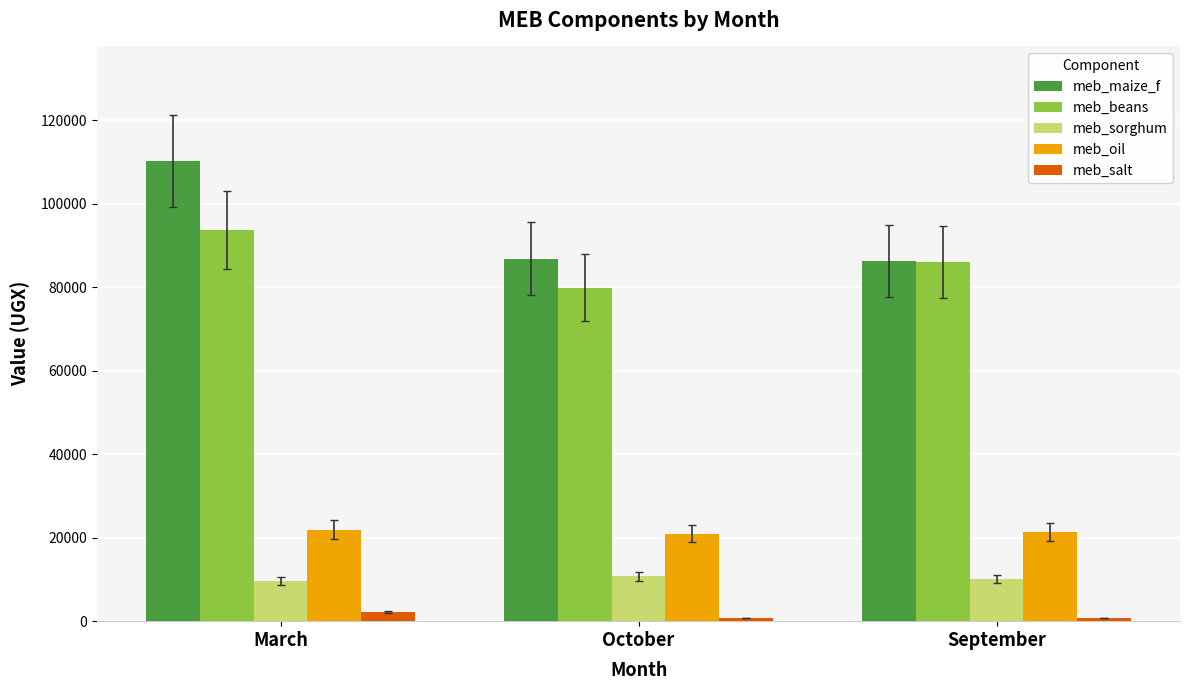

What is the sum of the meb_oil values at March and October?

42871